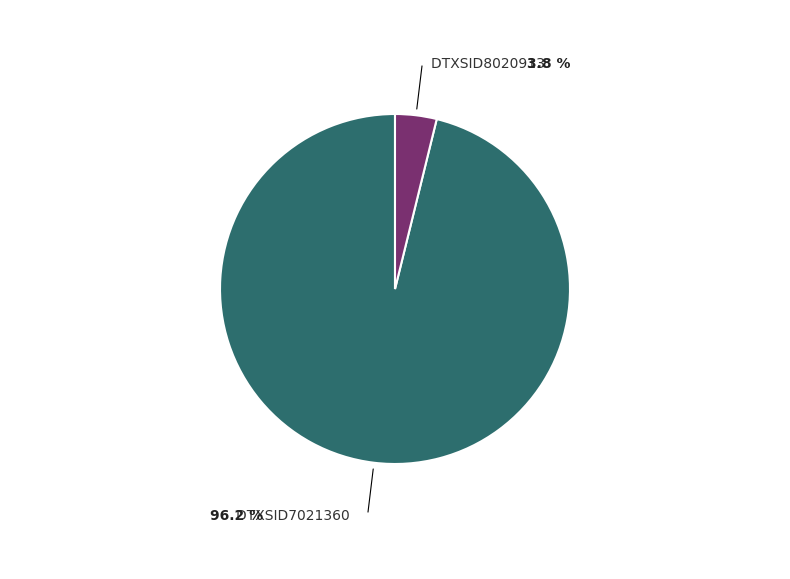

Does DTXSID7021360 represent more than half of the total?

Yes